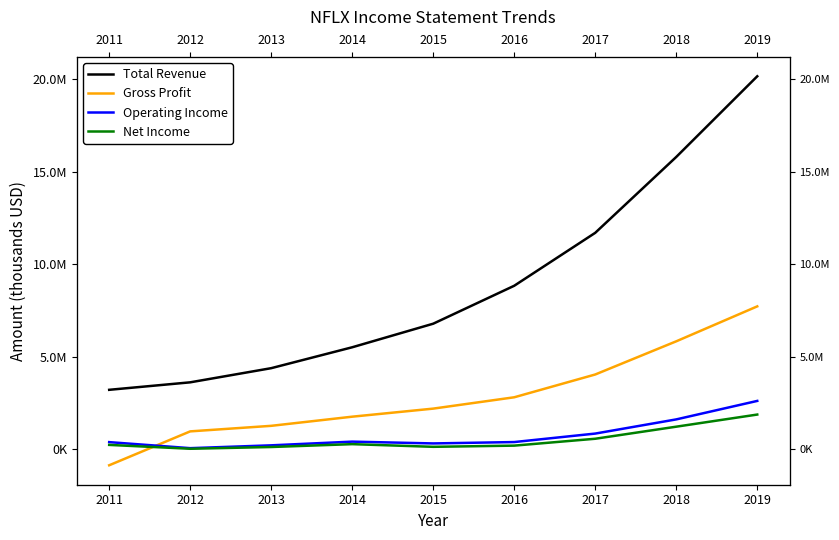

At how many categories does at least one series exceed 12143220?

2